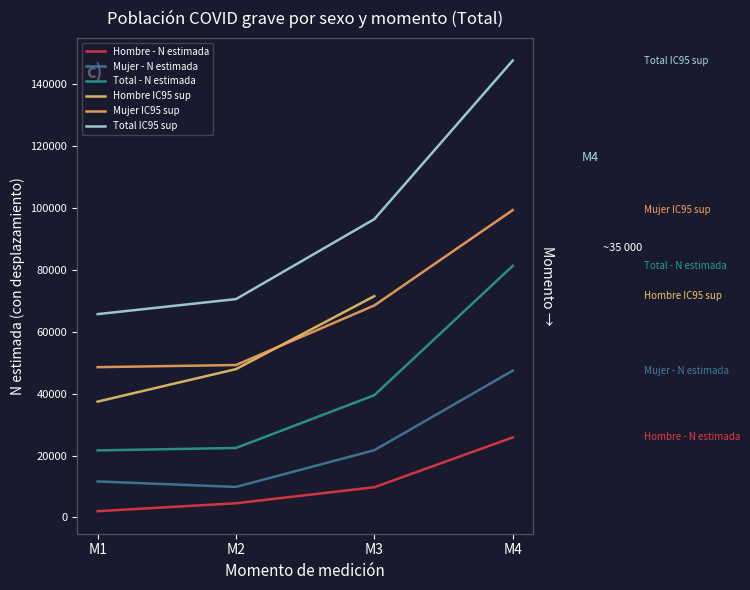

Is it true that Mujer IC95 sup equals 133454.2 at M4?

False